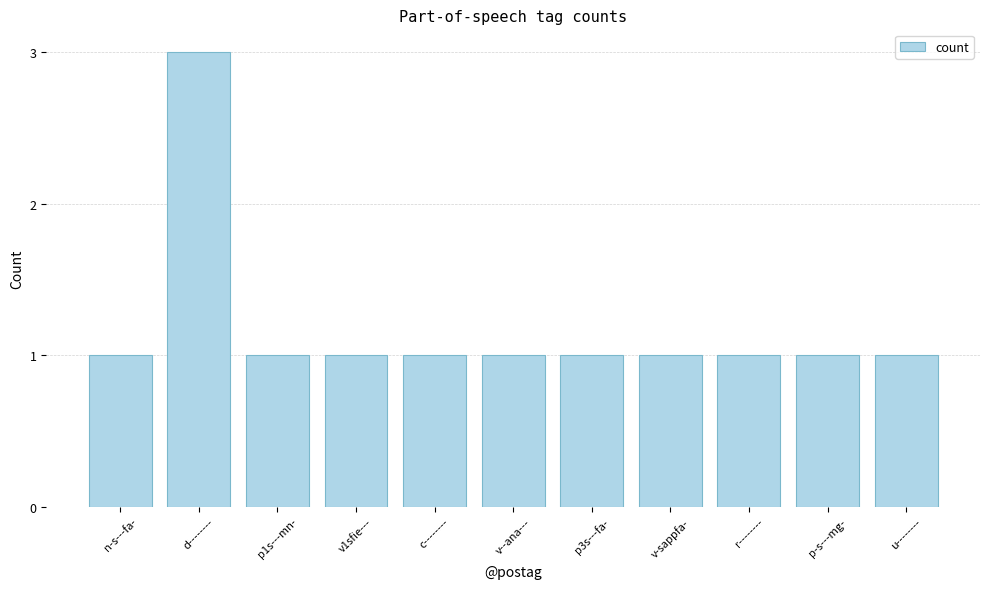

Reading left to right, what are all the values shown in this chart?

1	3	1	1	1	1	1	1	1	1	1